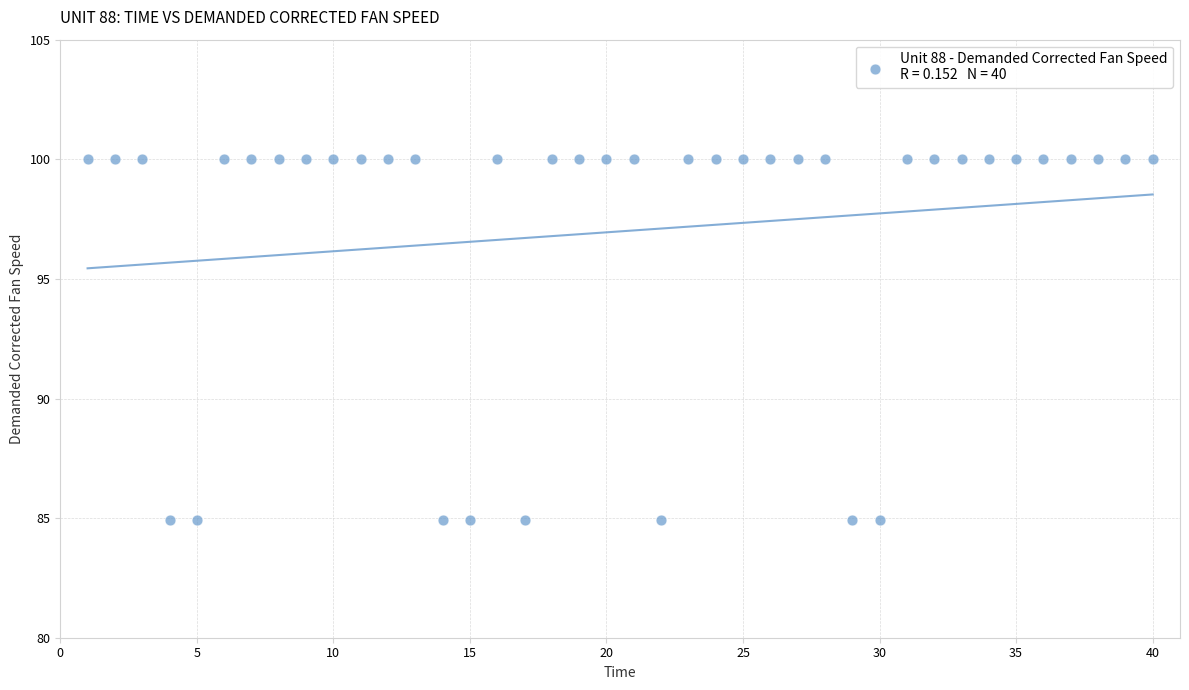

What is the range of X values (max minus min)?

39.0